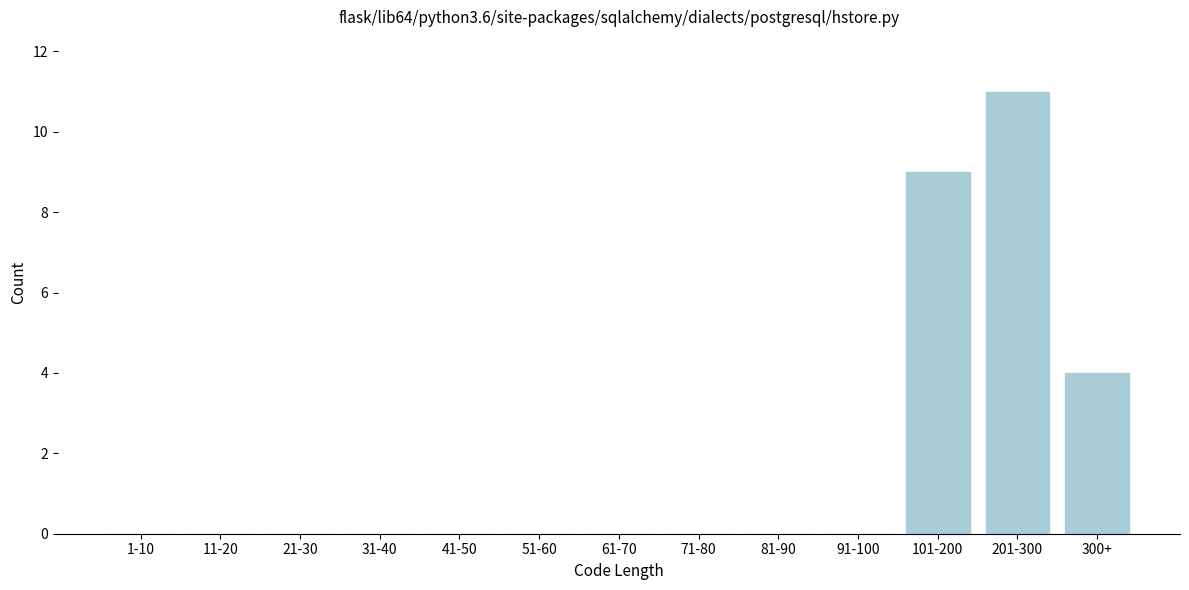

Reading left to right, what are all the values shown in this chart?

1-10=0	11-20=0	21-30=0	31-40=0	41-50=0	51-60=0	61-70=0	71-80=0	81-90=0	91-100=0	101-200=9	201-300=11	300+=4